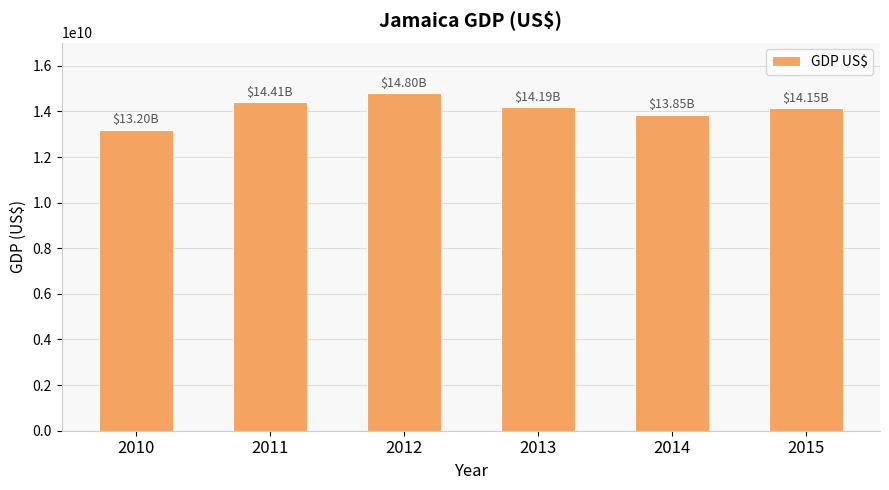

How many values exceed 14193012191?

3